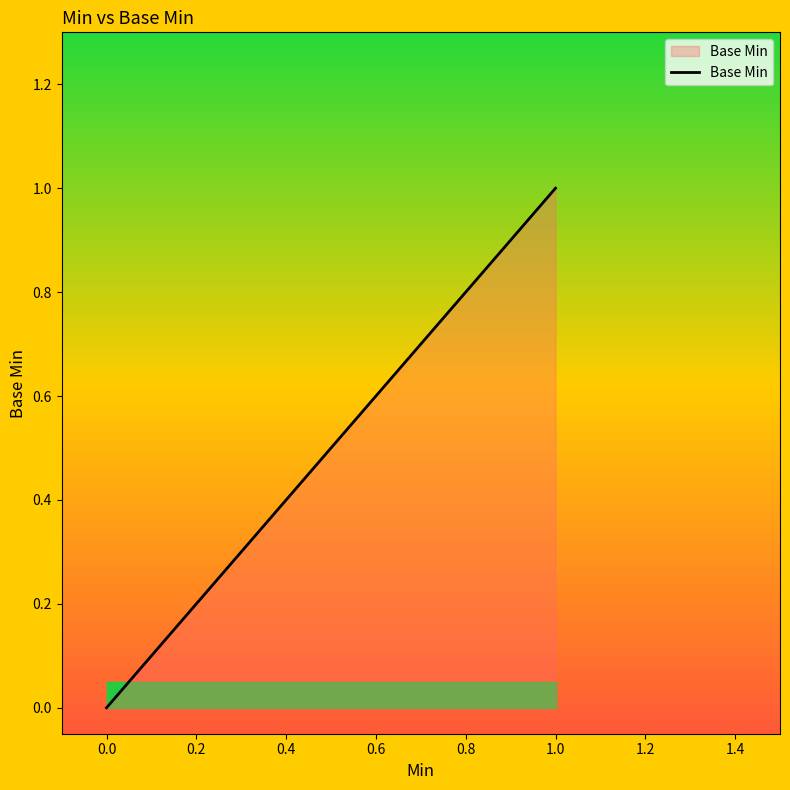

What is the sum of all values?

150.0